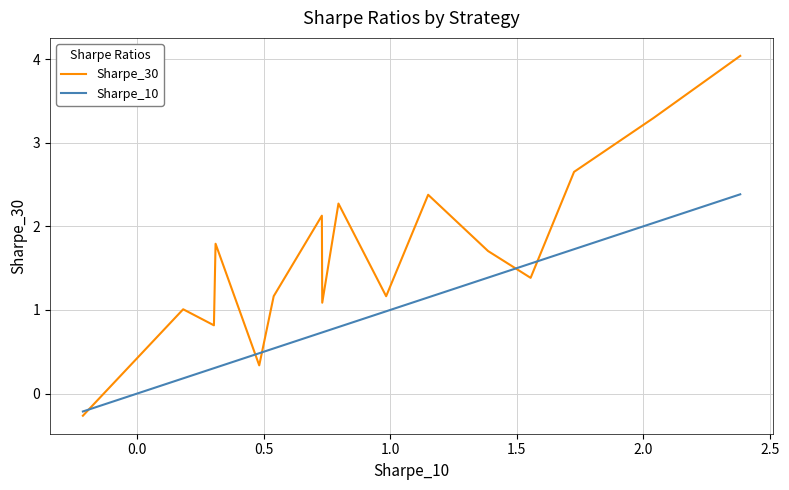

The value of Sharpe_10 at 1.0 is 0.8. True or false?

False